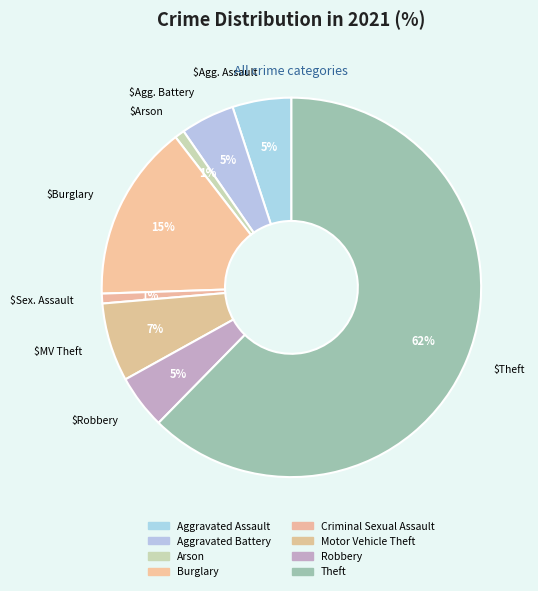

Does Arson represent more than half of the total?

No